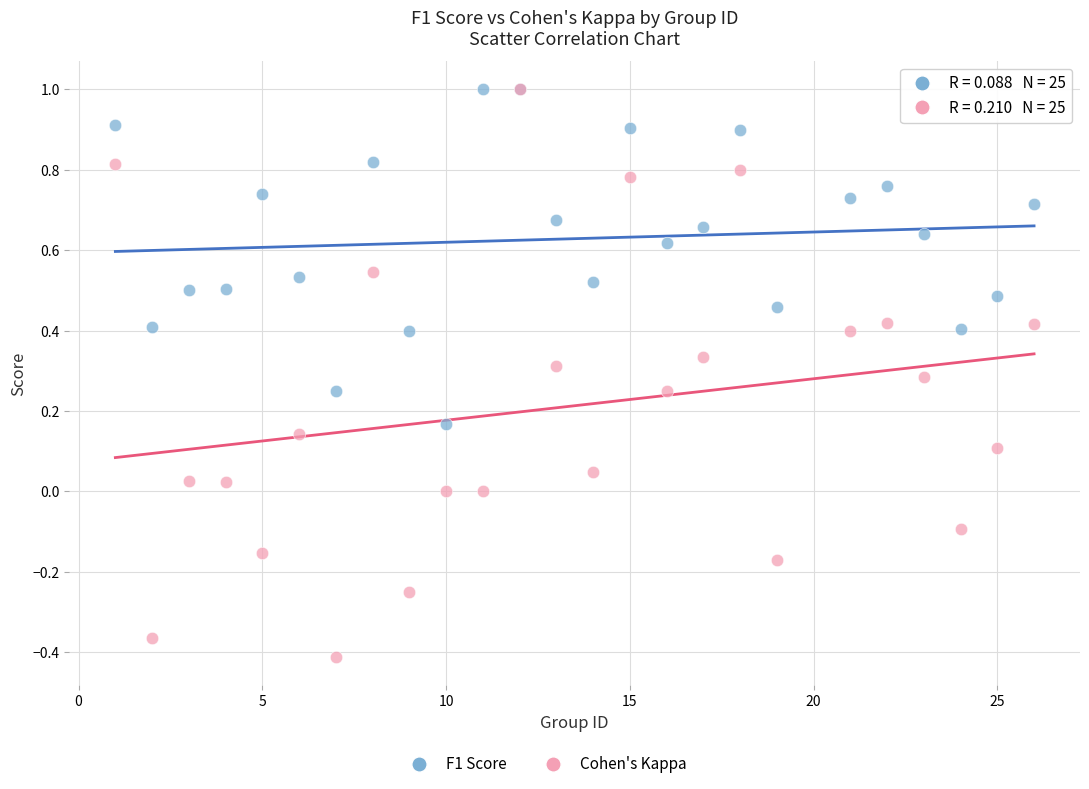

Which series reaches the minimum Y coordinate?

Cohen's Kappa